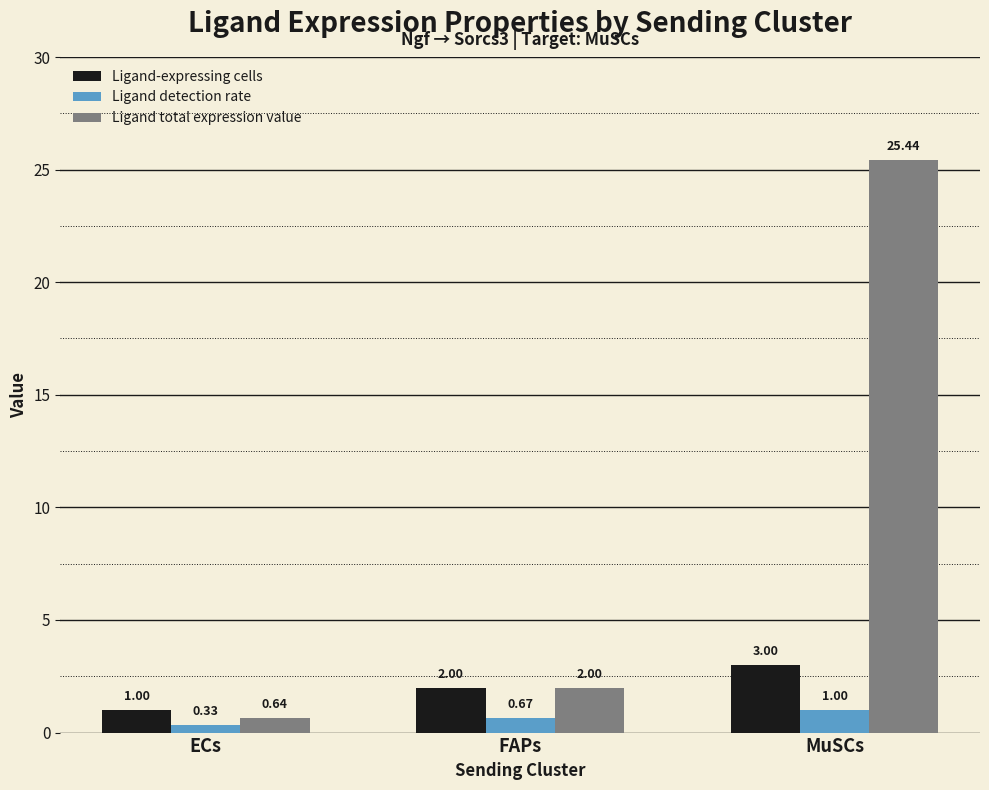

What is the sum of the Ligand-expressing cells values at ECs and MuSCs?

4.0